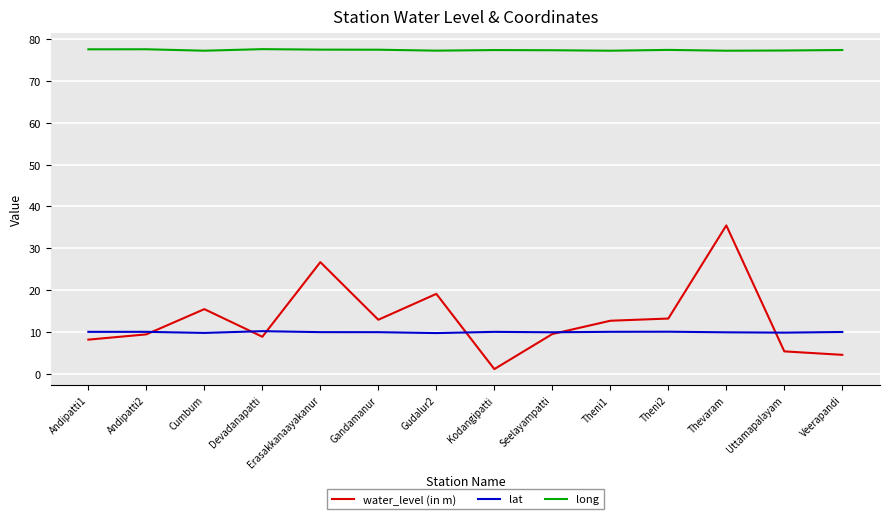

Between Andipatti2 and Kodangipatti, which series saw the biggest shift?

water_level (in m)